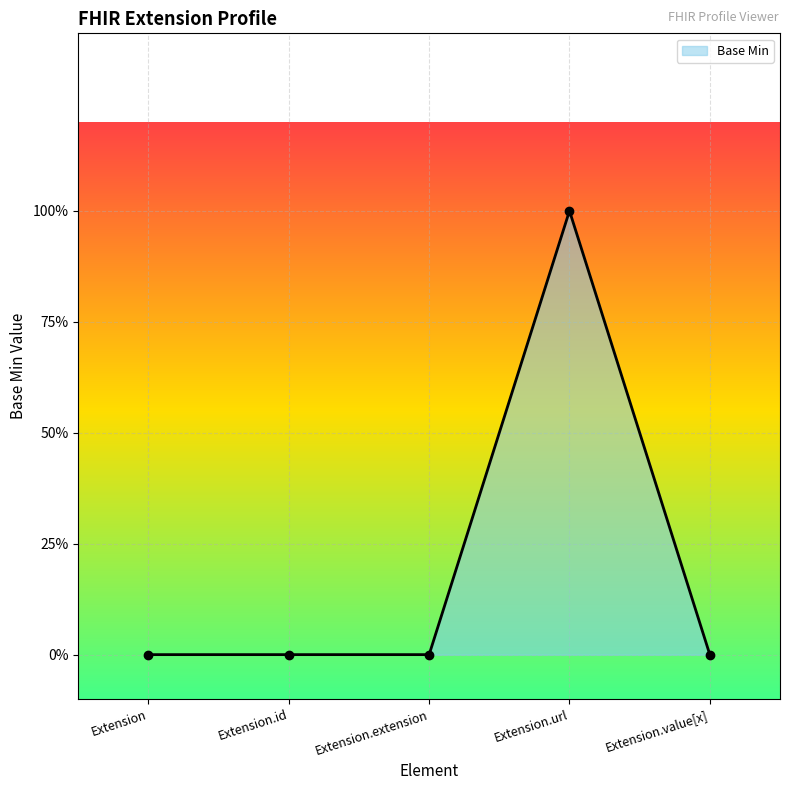

Is this an area chart (filled region under the line)?

Yes